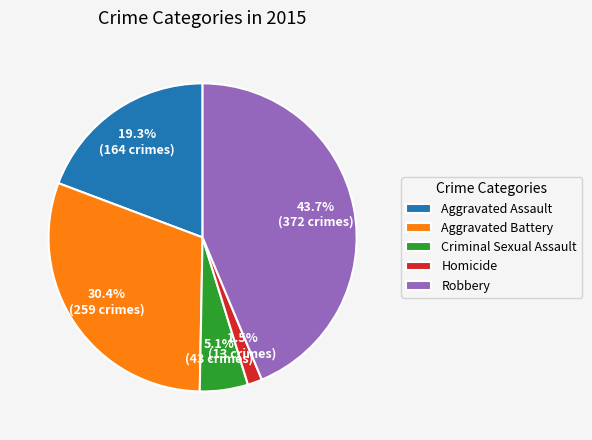

Which has a higher value, Criminal Sexual Assault or Homicide?

Criminal Sexual Assault